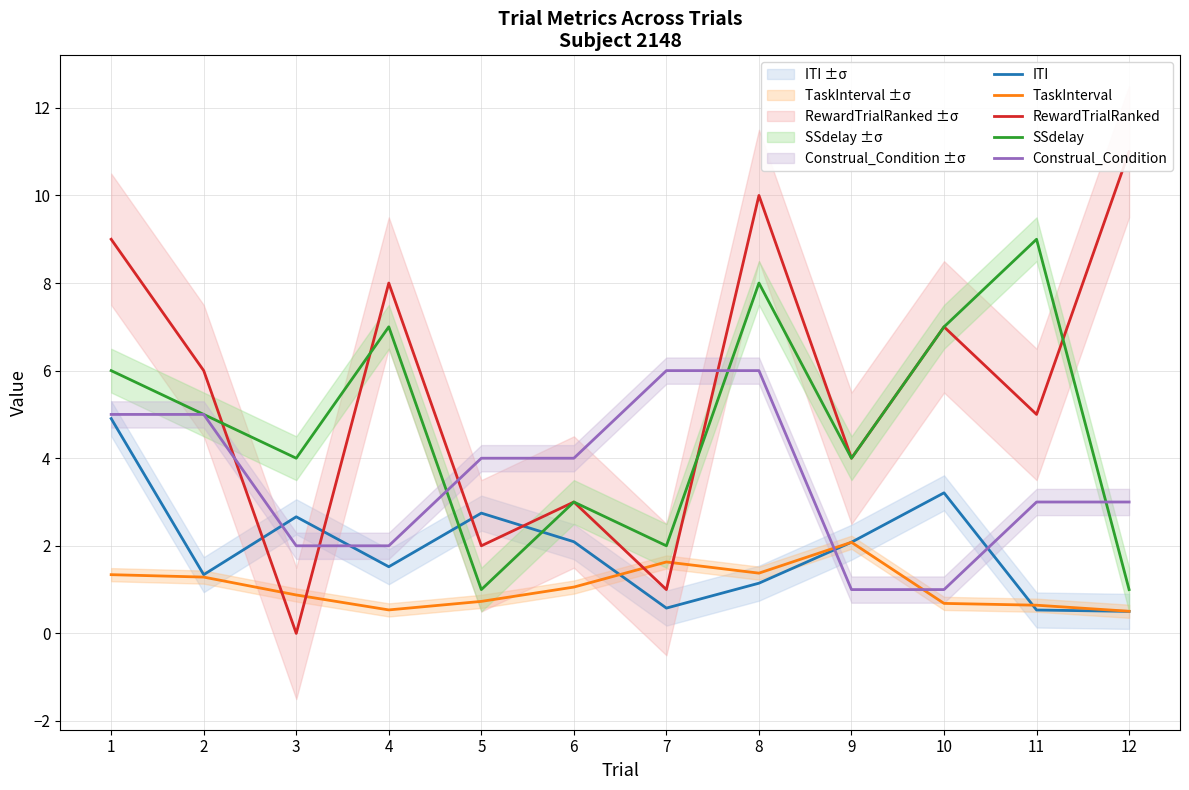

How many interior local peaks does the SSdelay series have?

4